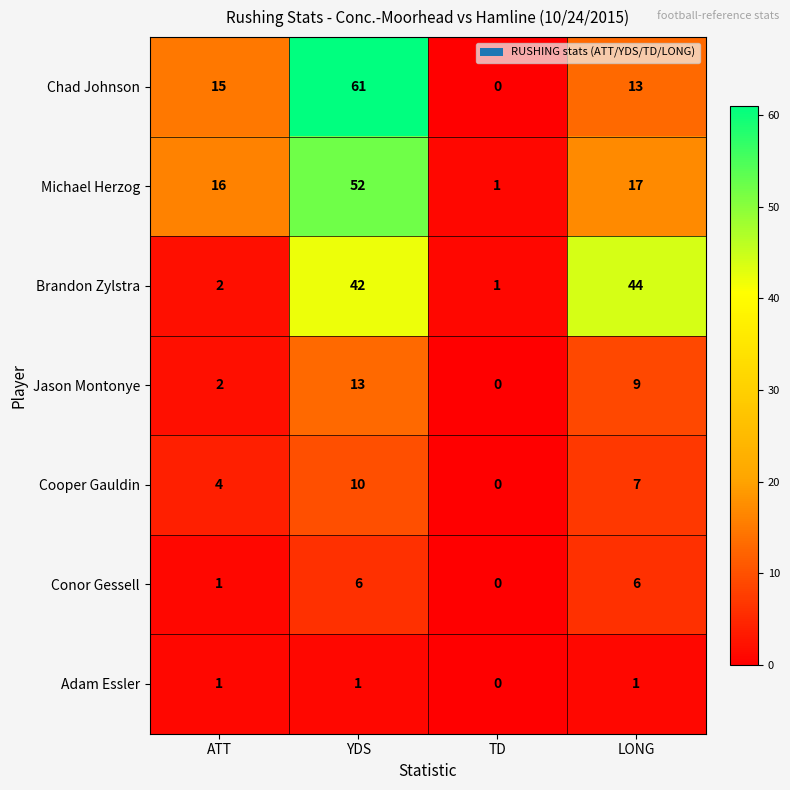

At which label does Jason Montonye reach its minimum?

TD